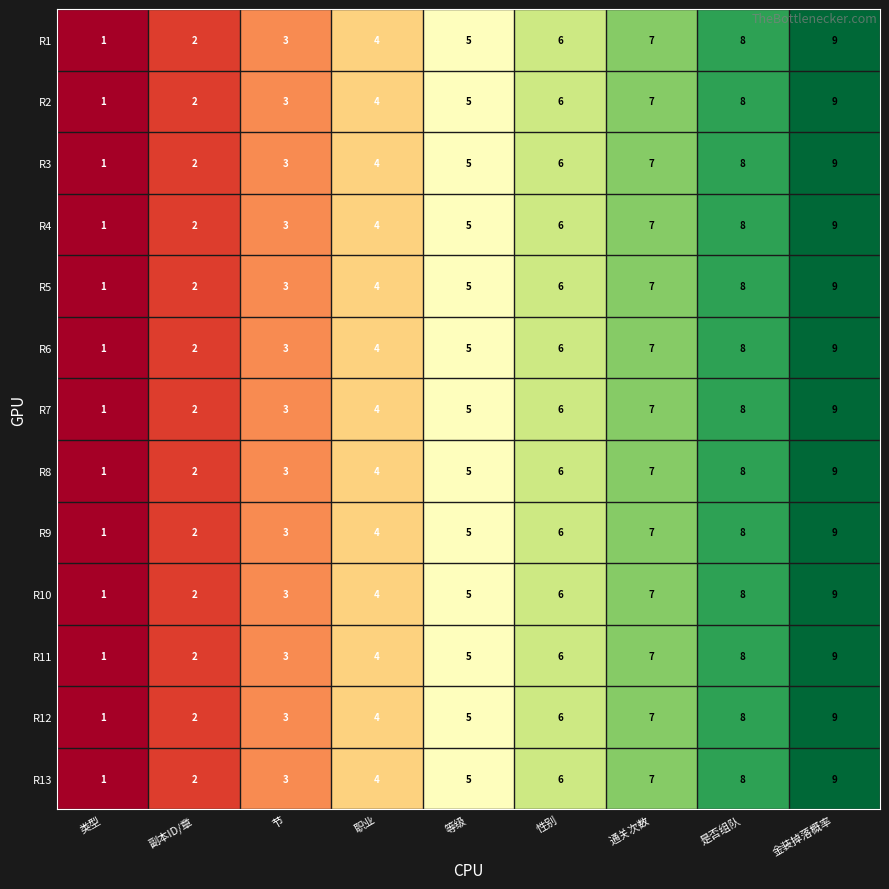

What is the sum of the R9 values at 类型 and 等级?

6